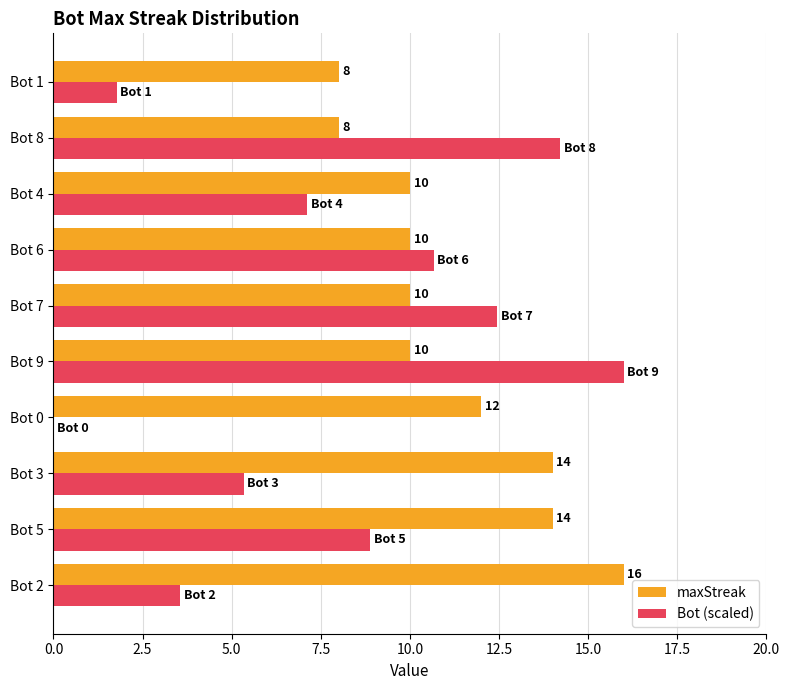

What is the sum of all Bot (scaled) values?

80.0